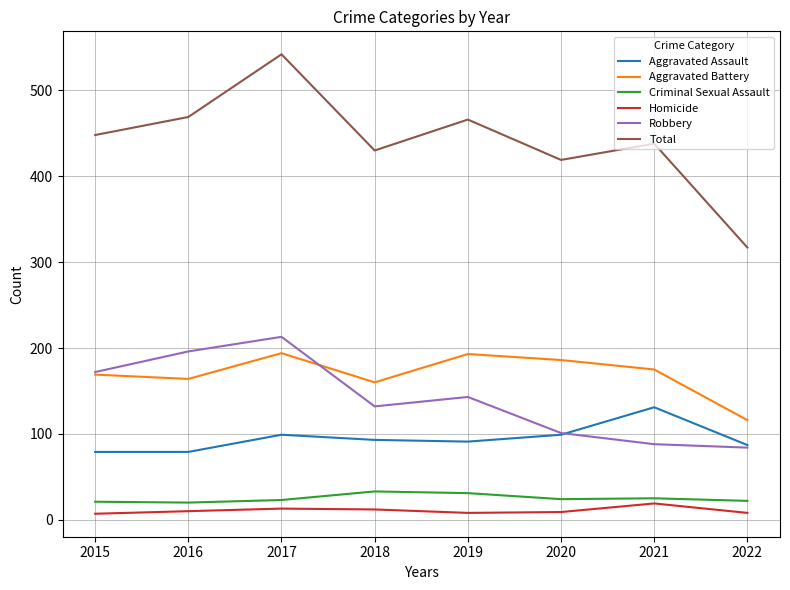

What is the maximum value shown in the chart?

542